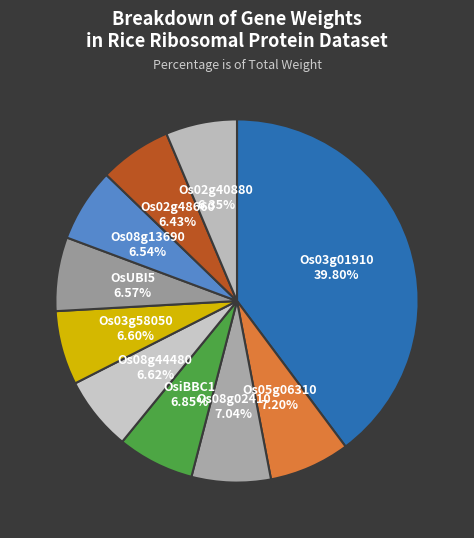

Count the number of slices in the pie.

10